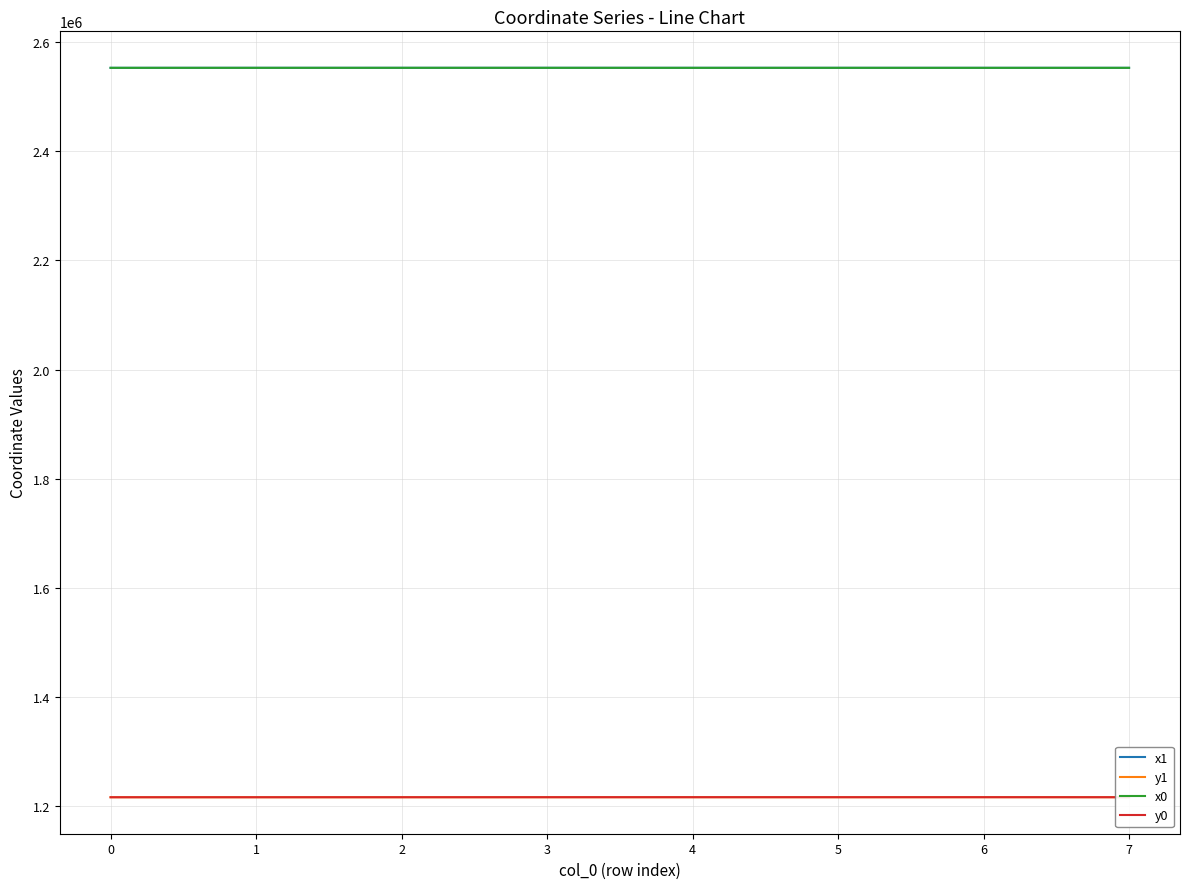

What is the difference between the highest and lowest values at 6?

1336406.3